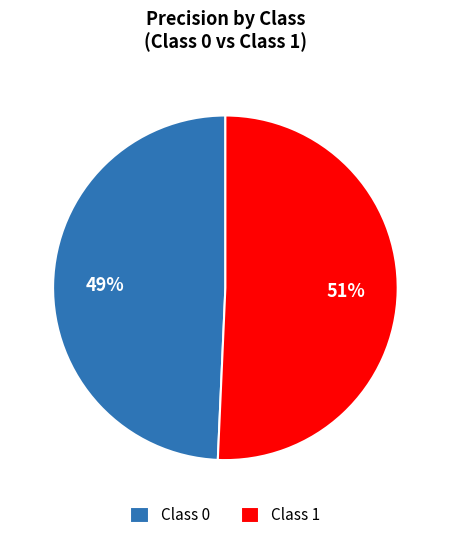

Does any single category account for the majority?

Yes